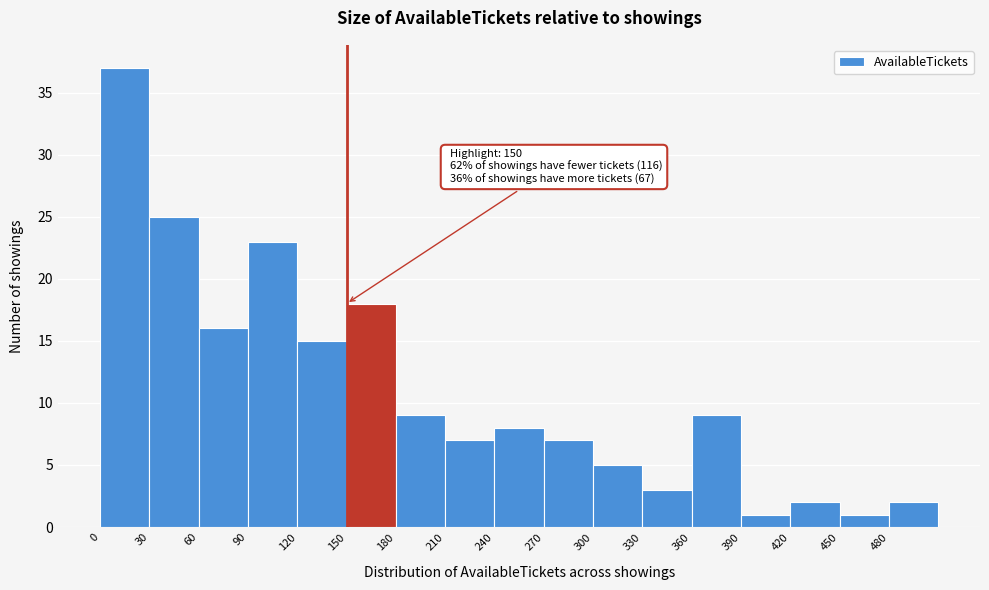

Which range on the x-axis has the tallest bar?

0 to 30